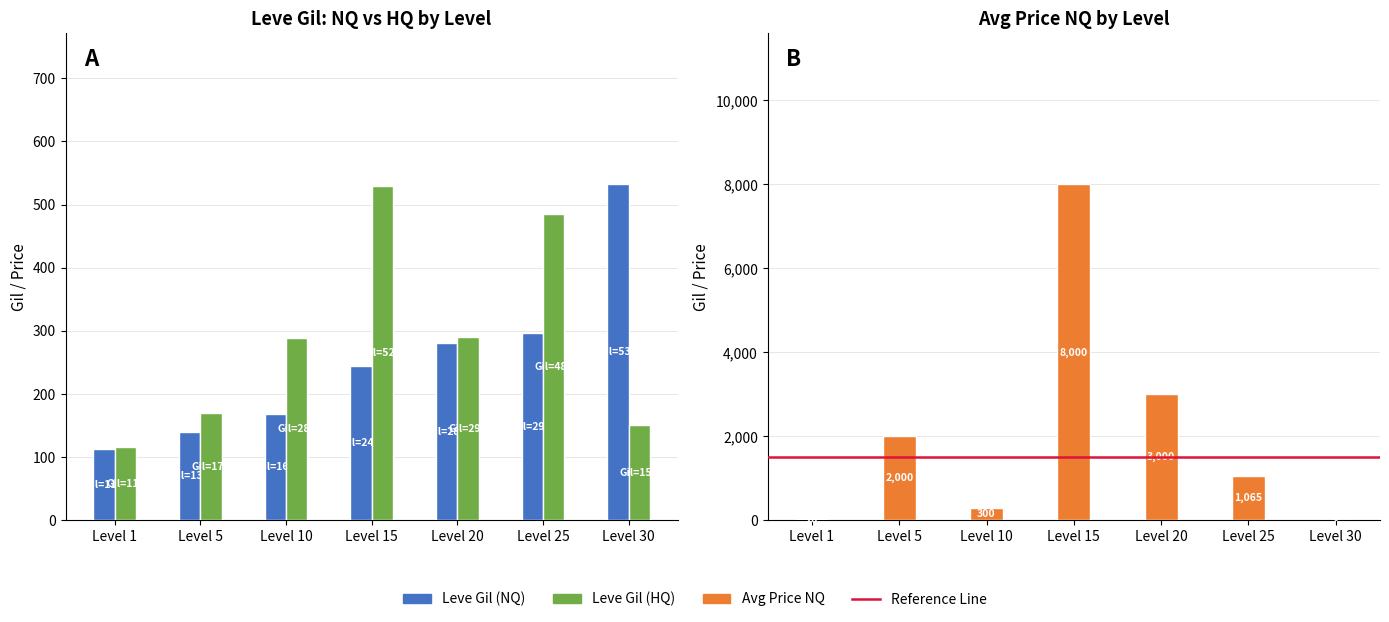

At Level 30, list the series in order from smallest to largest.

Avg Price NQ, Leve Gil (HQ), Leve Gil (NQ)